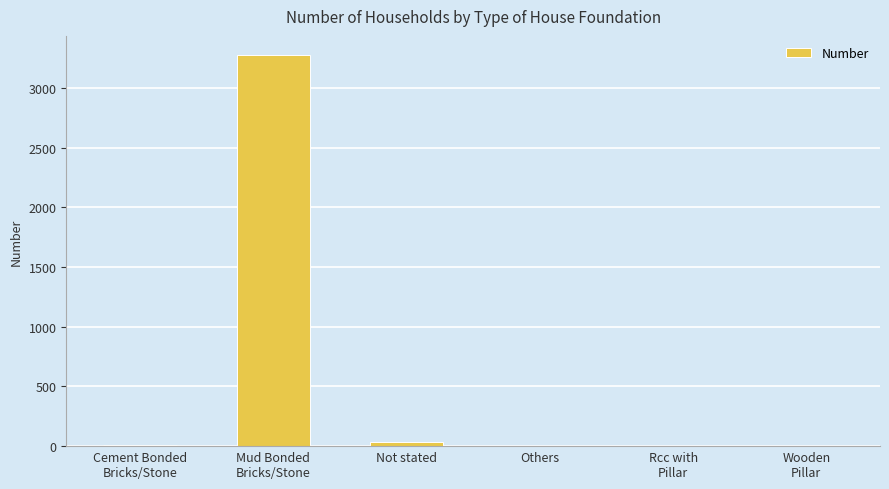

What is the sum of the values at Others and Cement Bonded
Bricks/Stone?

12